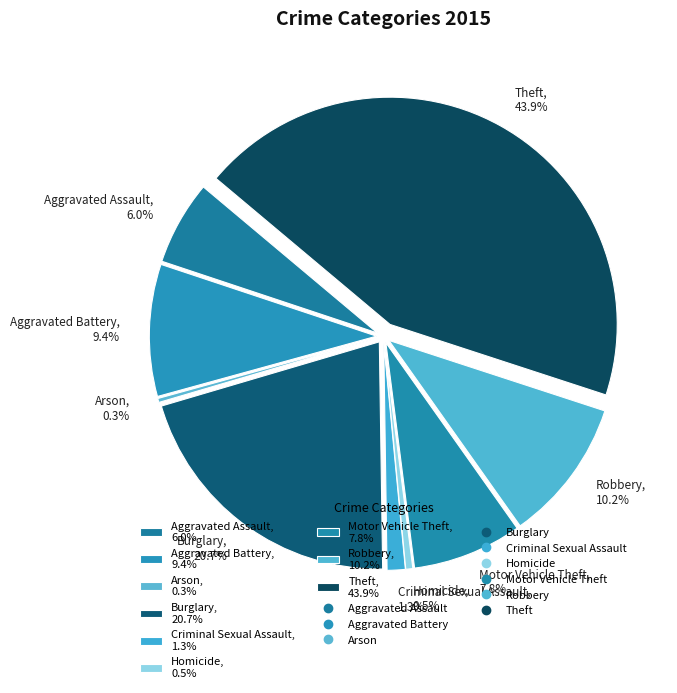

Does Theft account for over 50% of the chart?

No